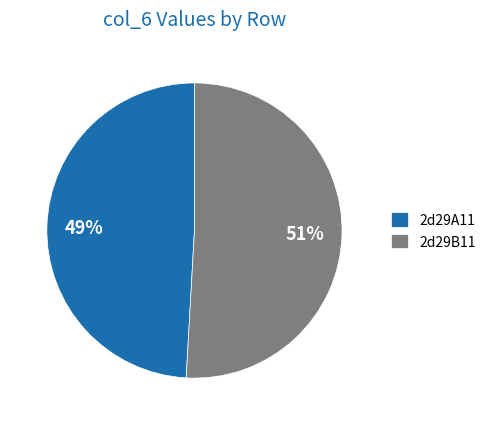

How many segments does this pie chart have?

2